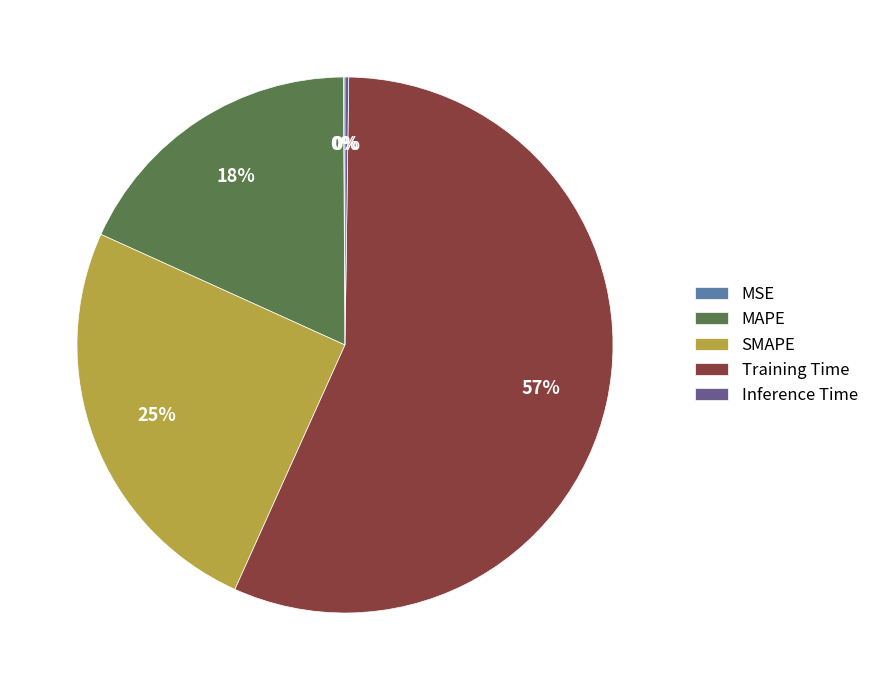

Is the sum of Training Time and MAPE greater than half?

Yes